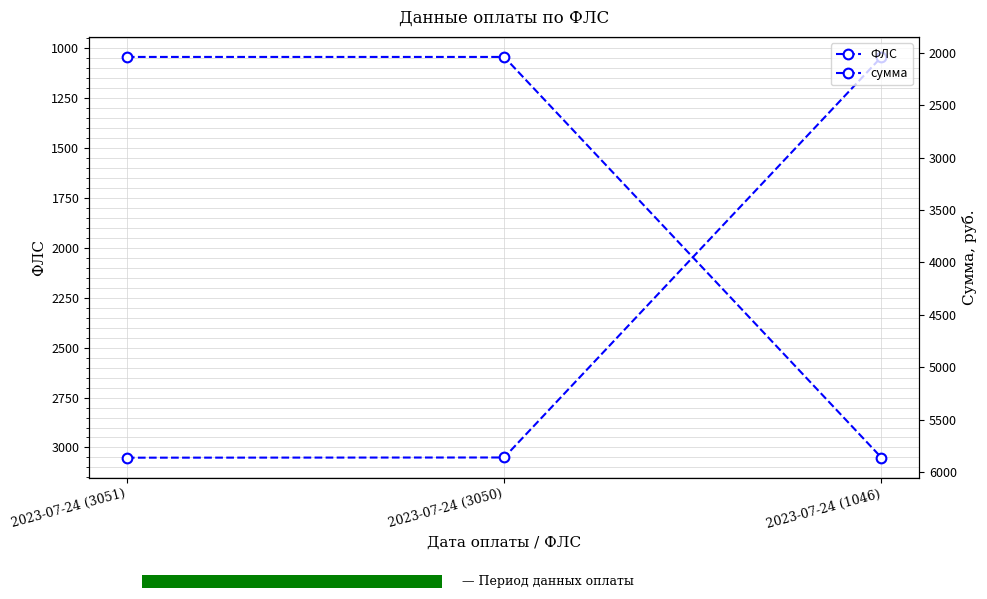

Reading left to right, what are all the values shown in this chart?

ФЛС: 3051.0	3050.0	1046.0
сумма: 2040.1	2040.1	5861.7